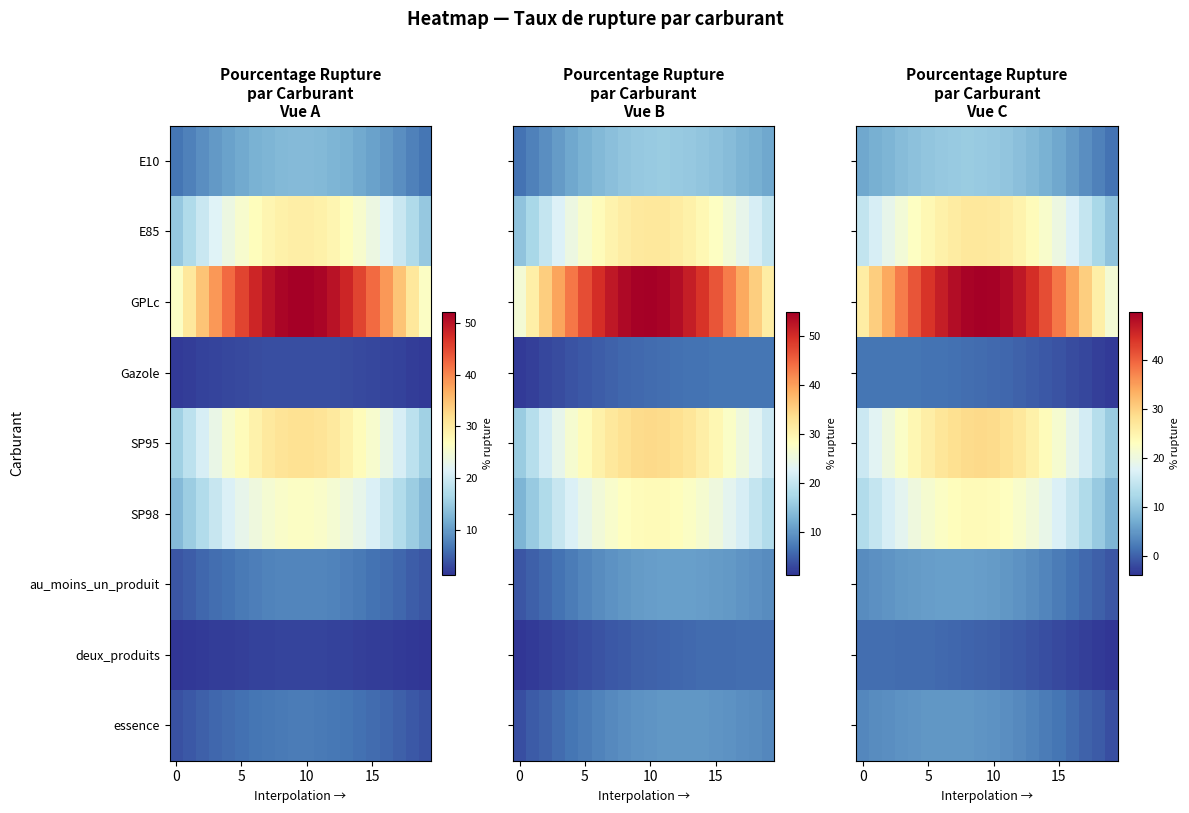

Rank the series by their maximum value, from lowest to highest.

deux_produits, Gazole, essence, au_moins_un_produit, E10, SP98, E85, SP95, GPLc